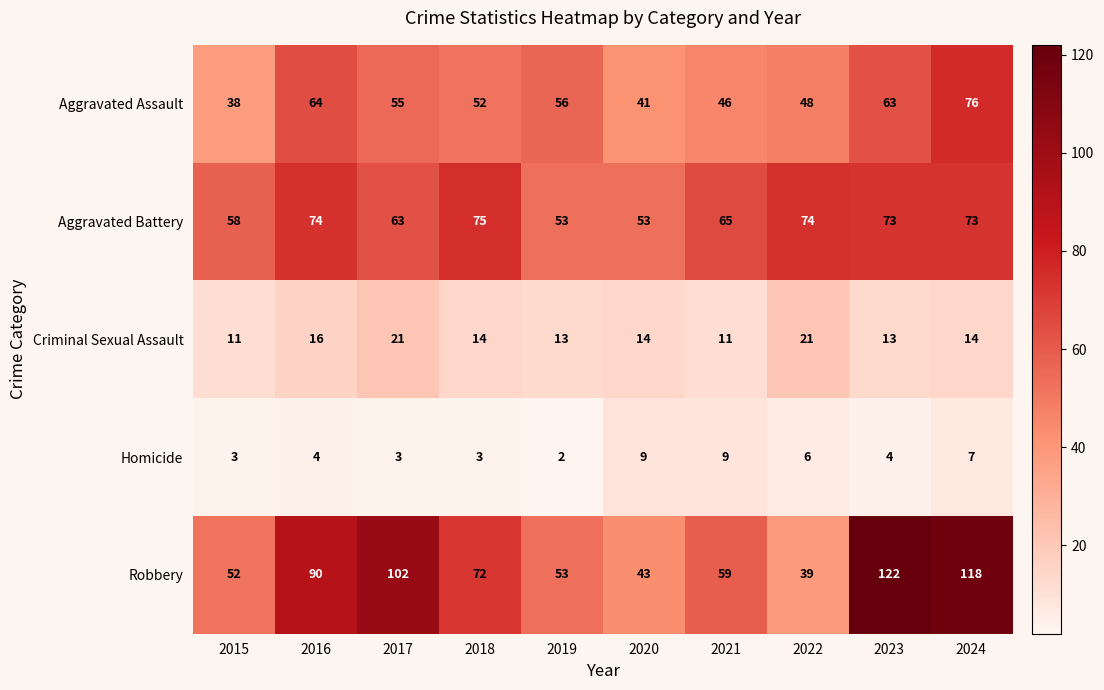

What is the difference between the highest and lowest values at 2017?

99